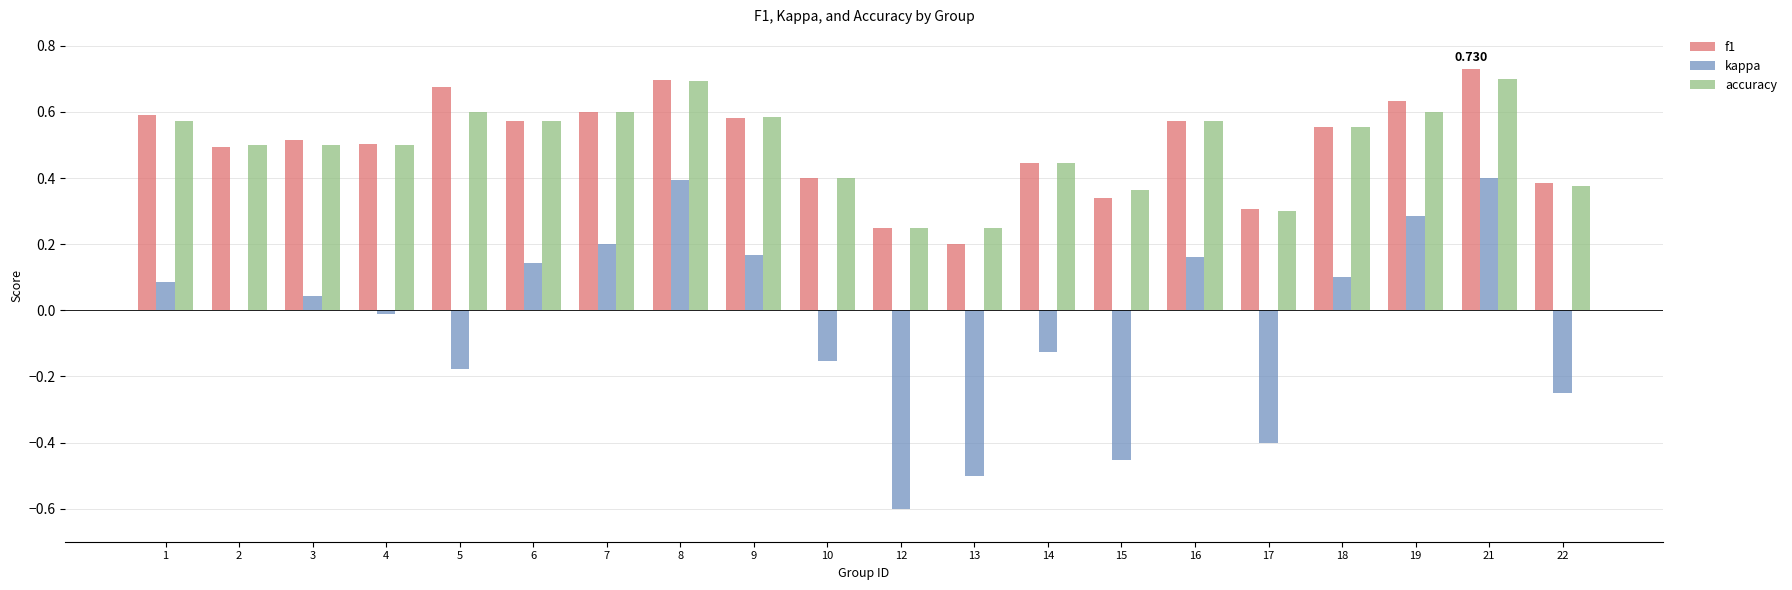

Between 13 and 18, which series saw the biggest shift?

kappa